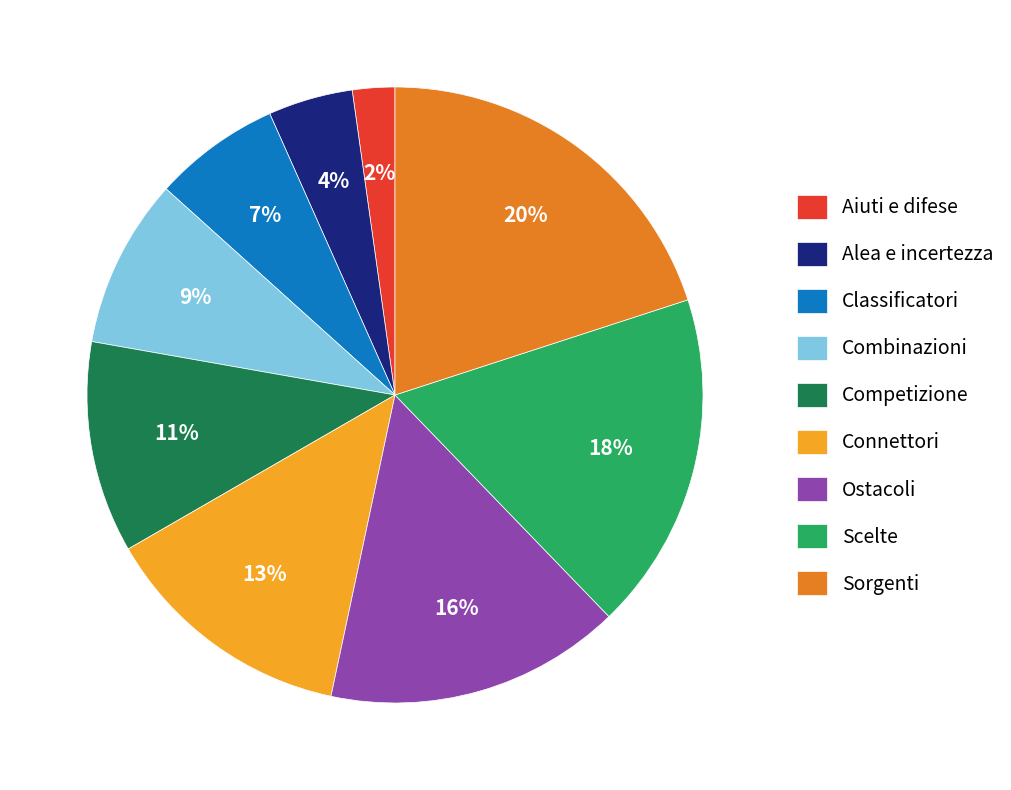

Between Alea e incertezza and Aiuti e difese, which is larger?

Alea e incertezza